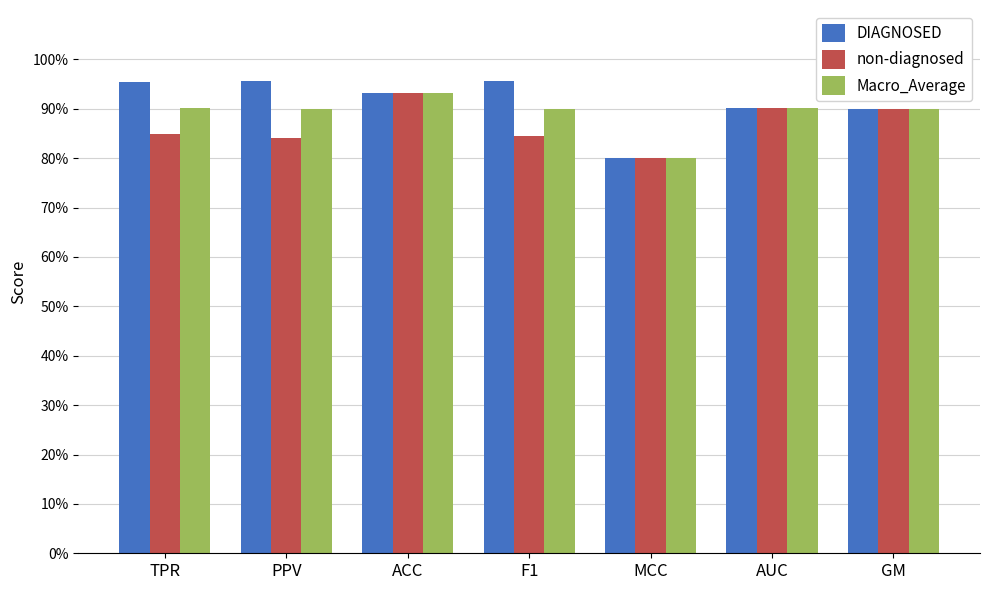

Which label corresponds to the smallest value in the chart?

MCC